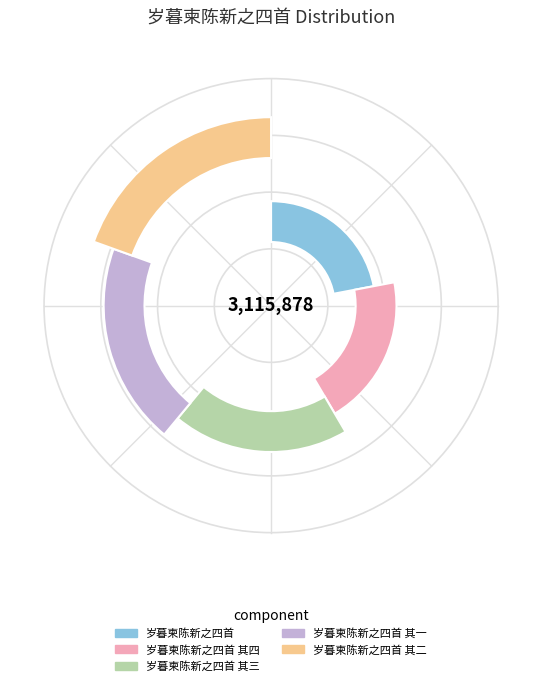

To the nearest percent, what percentage of the pie is 岁暮柬陈新之四首 其二?

19%